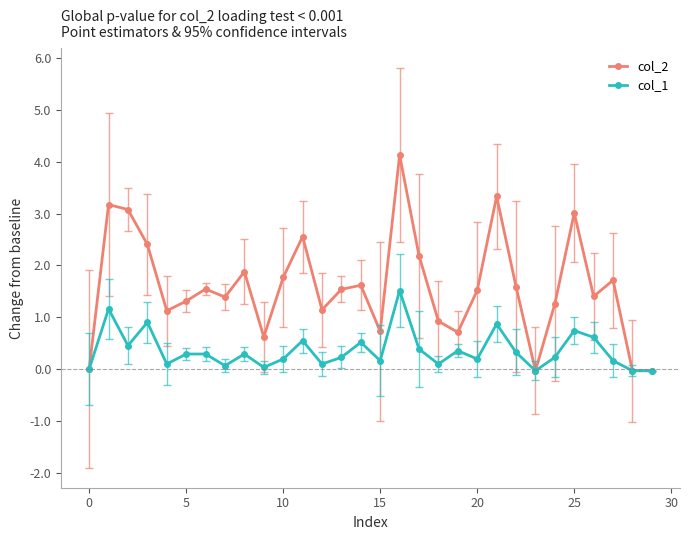

Count the number of data series in this chart.

2